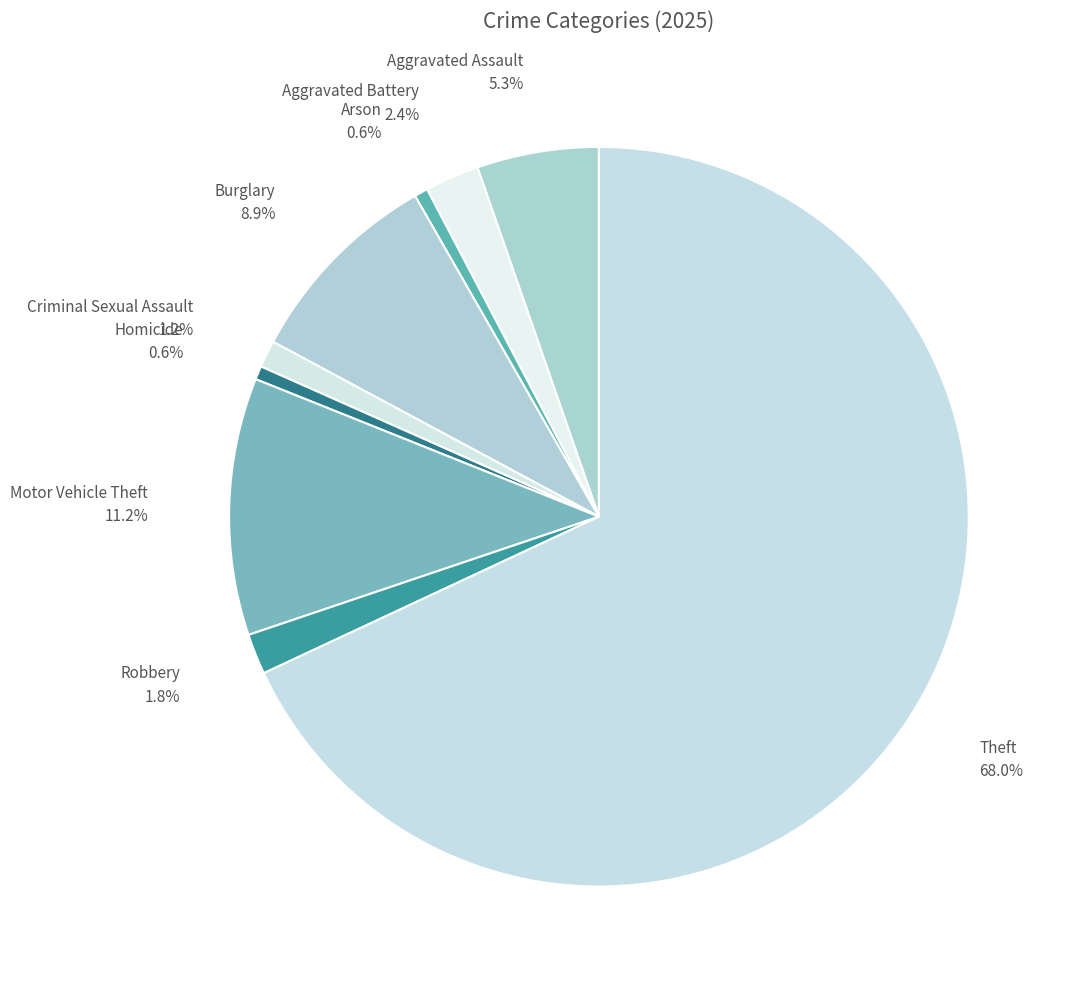

To the nearest percent, what portion does Theft represent?

68%